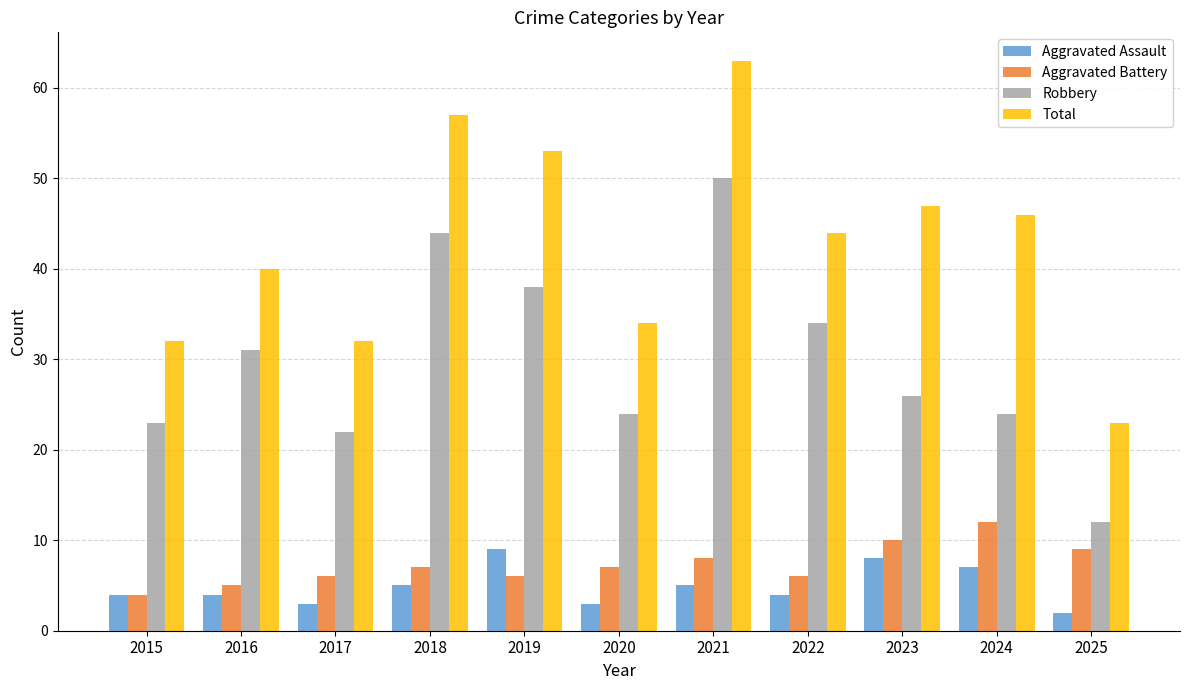

What are all the series names shown in the legend?

Aggravated Assault, Aggravated Battery, Robbery, Total